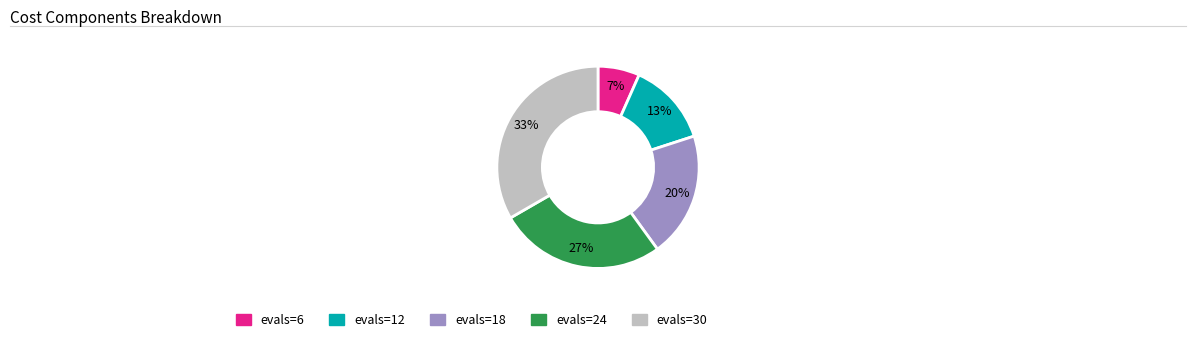

Combined, do evals=12 and evals=24 account for over 50%?

No